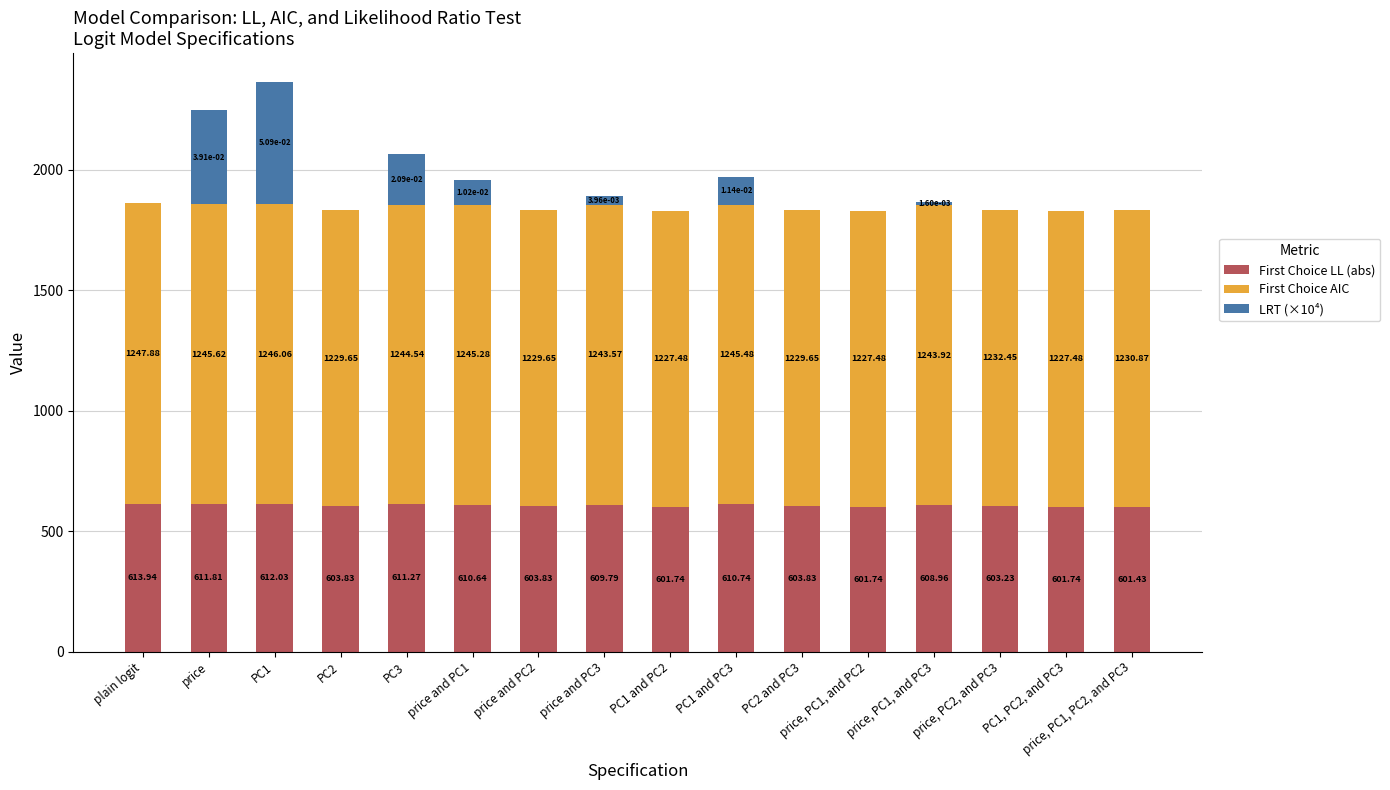

At which category is the sum across all series the highest?

PC1